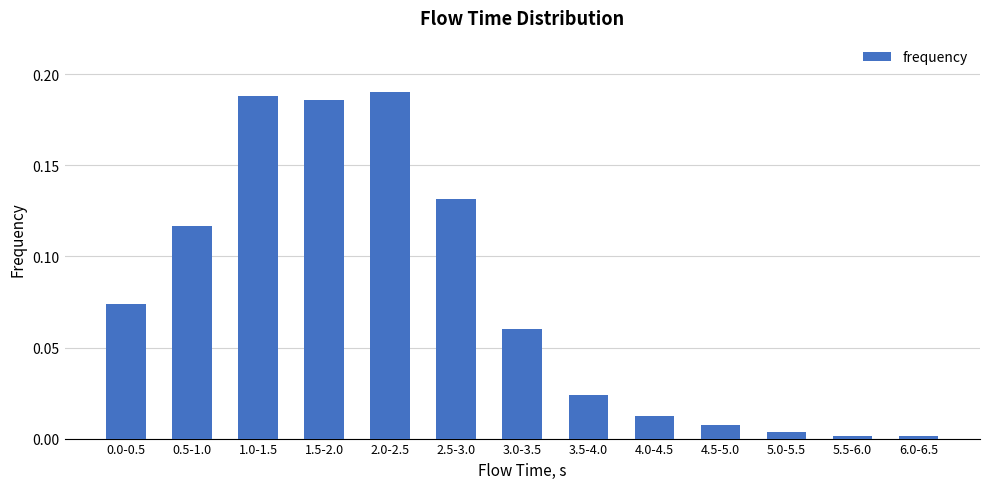

What is the label of the 2nd bar from the left?

0.5-1.0